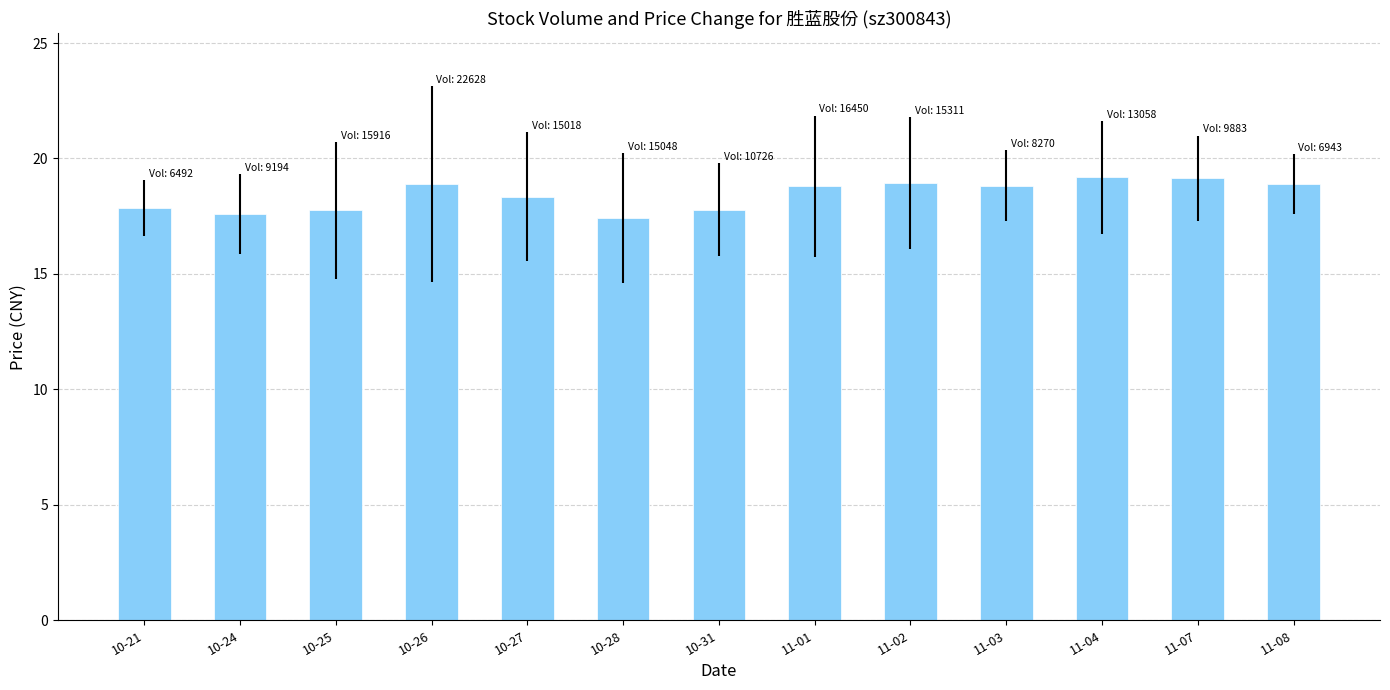

What is the minimum value shown in the chart?

17.4